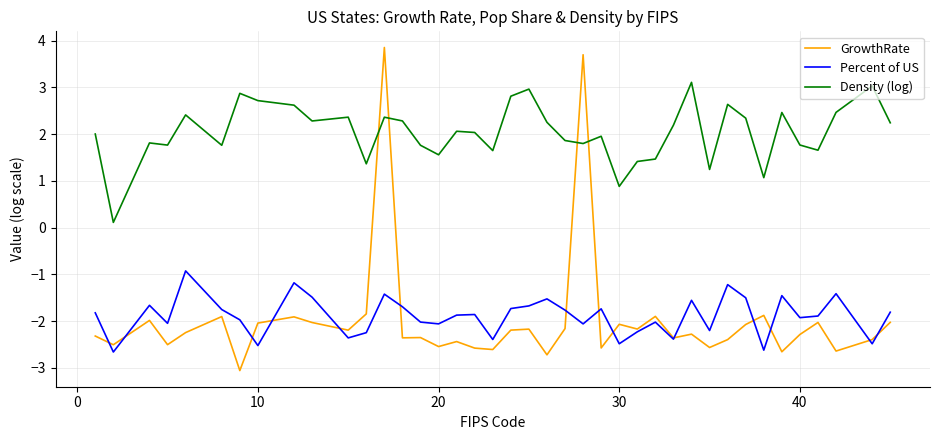

What is the difference between the second highest and minimum values in the Percent of US series?

1.5